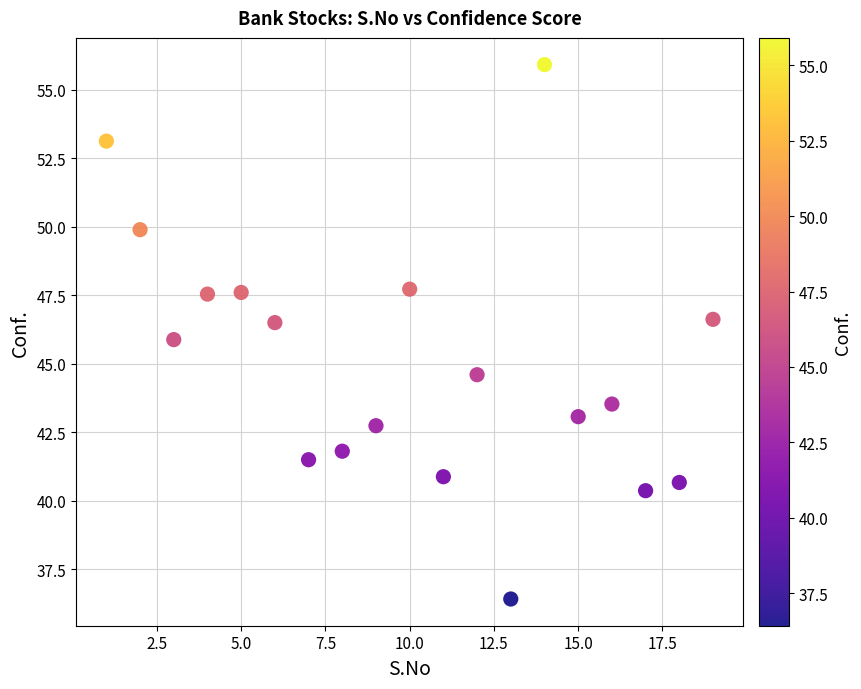

What is the range of Y values (max minus min)?

19.5